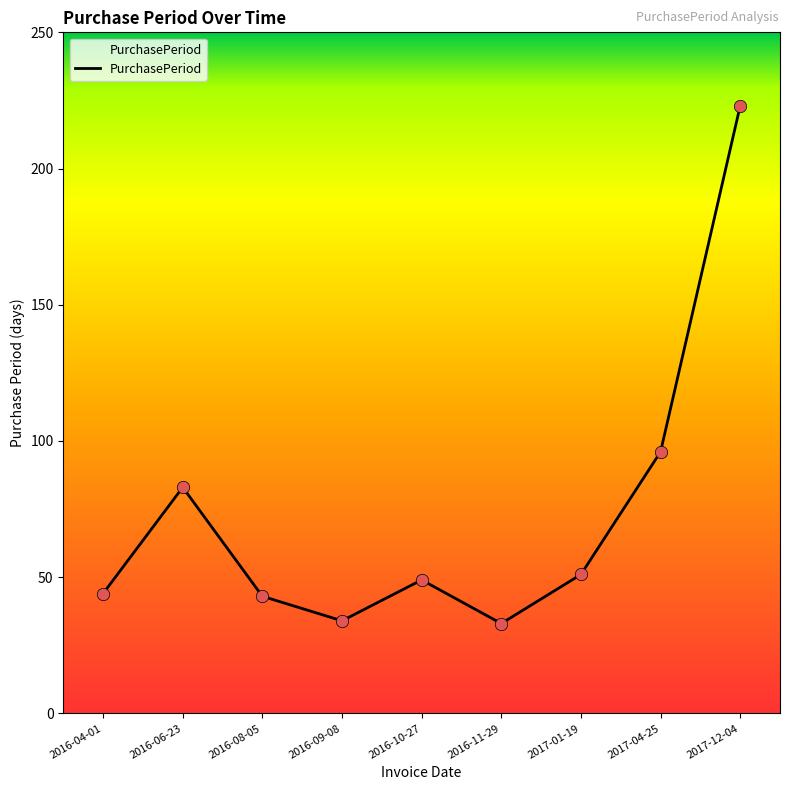

What is the change in value from 2017-01-19 to 2017-12-04?

+172